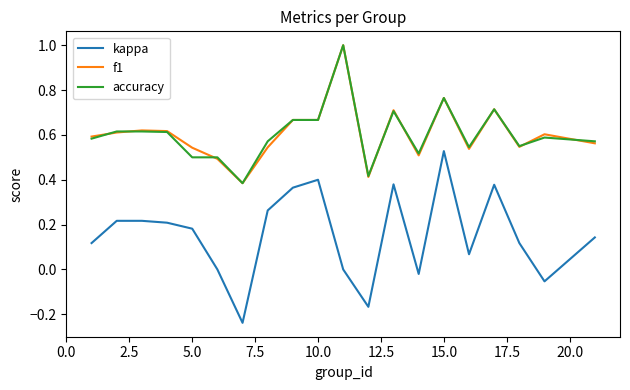

What is the maximum value shown in the chart?

1.0